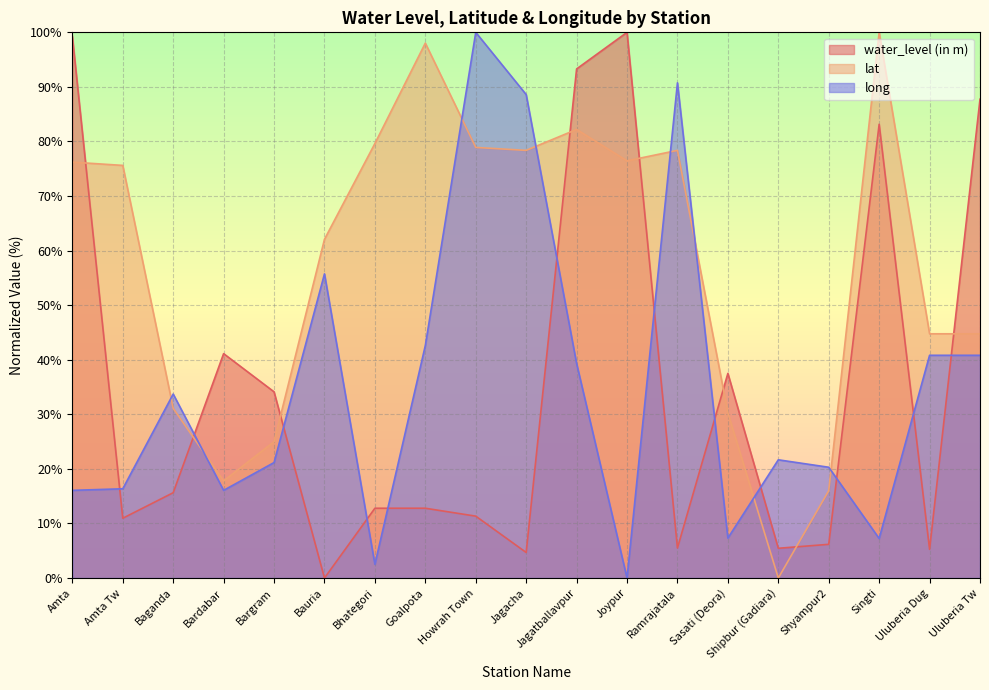

Rank the series by their maximum value, from highest to lowest.

water_level (in m), lat, long